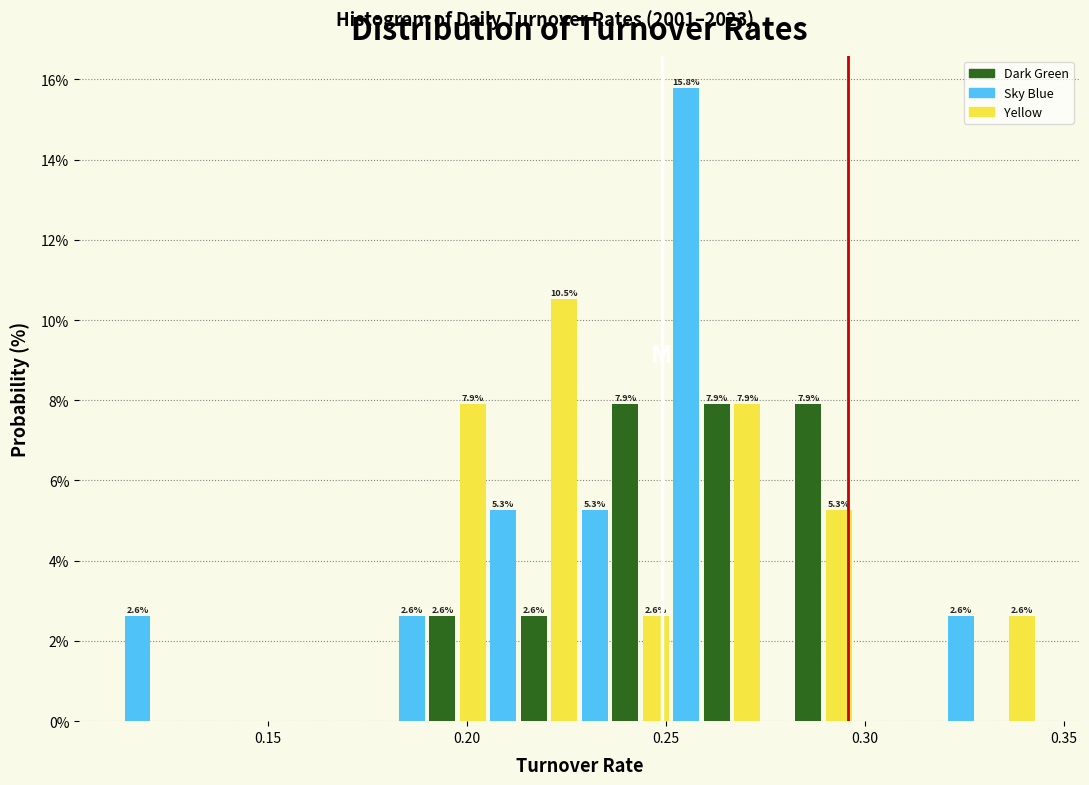

Read against the x-axis, roughly where is the centre of the tallest bar?

0.255